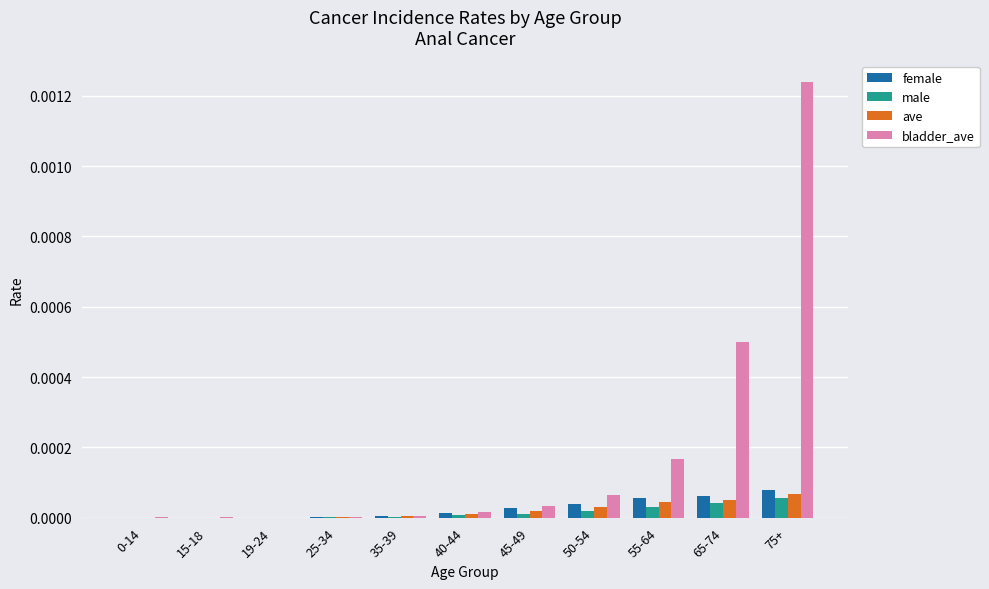

How many distinct data groups are displayed?

4